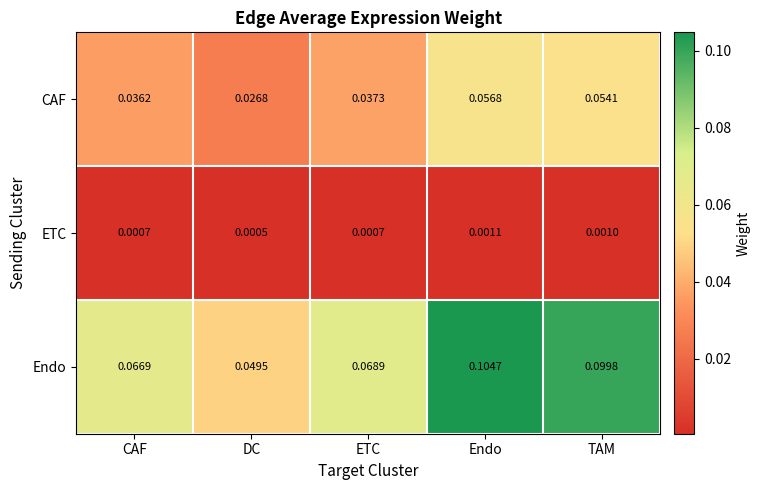

How many series are shown in this chart?

3